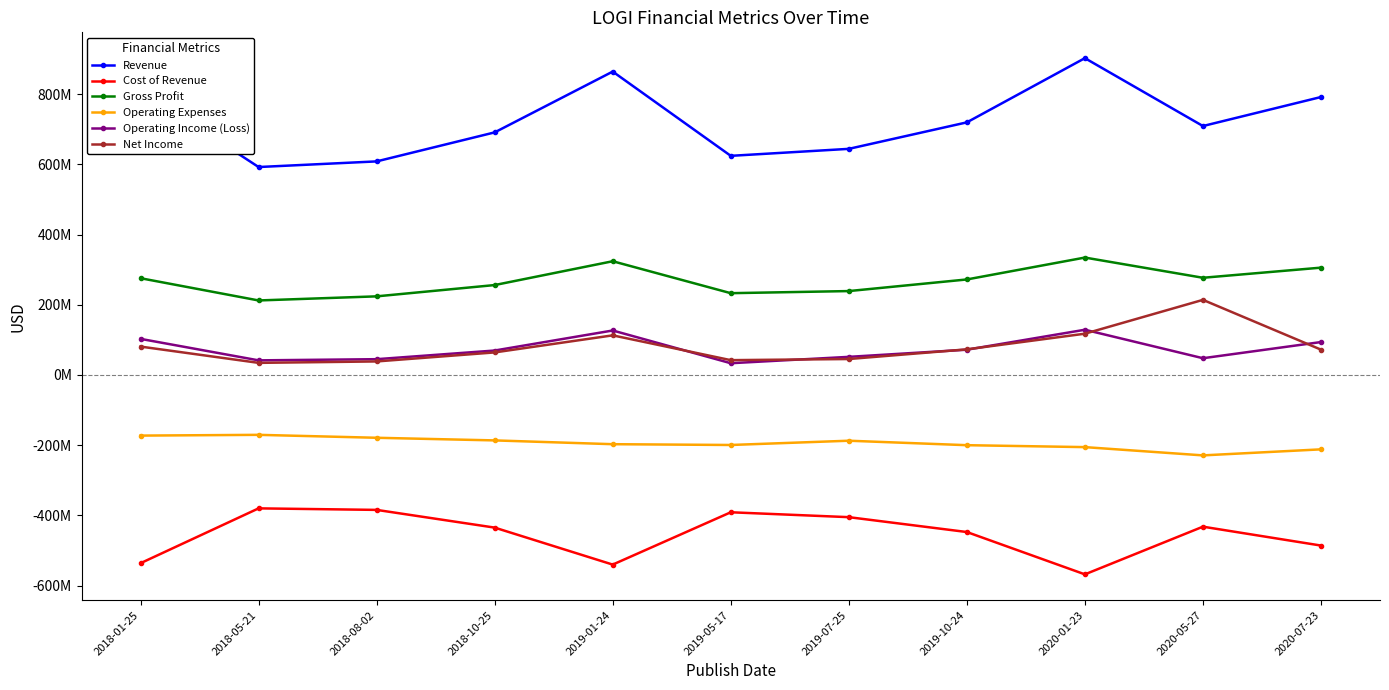

True or false: Gross Profit and Revenue intersect in this chart.

False